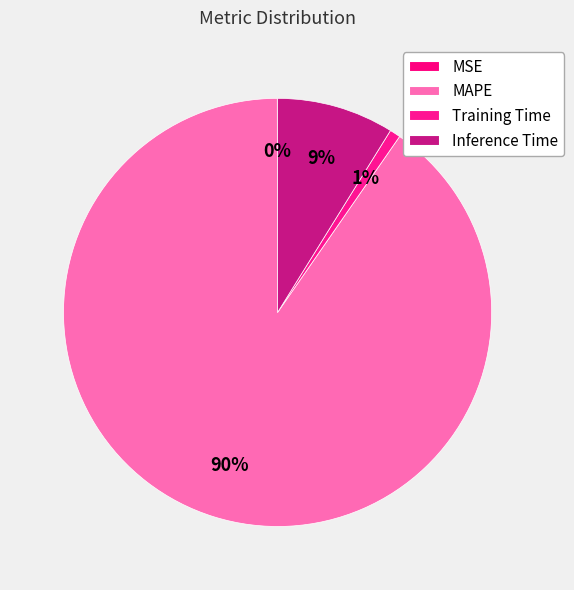

Which slice is the largest?

MAPE